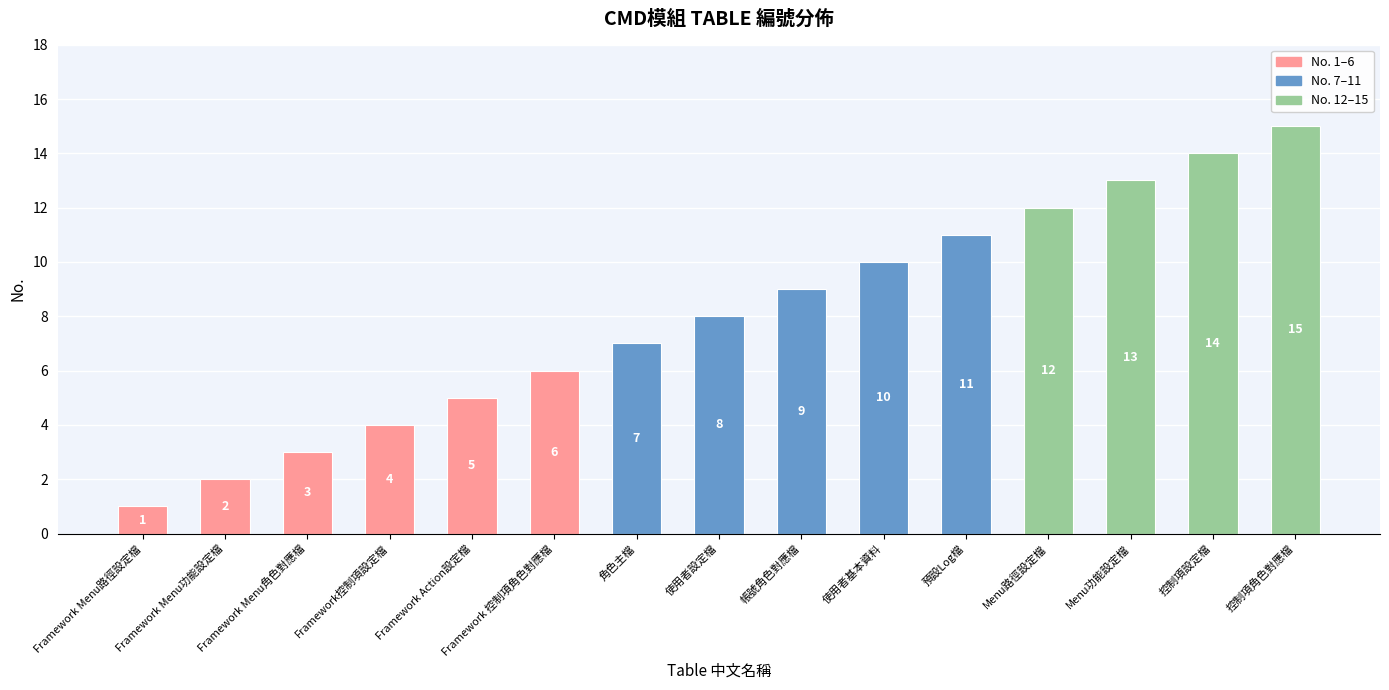

True or false: the data shows 8 at Menu功能設定檔.

False